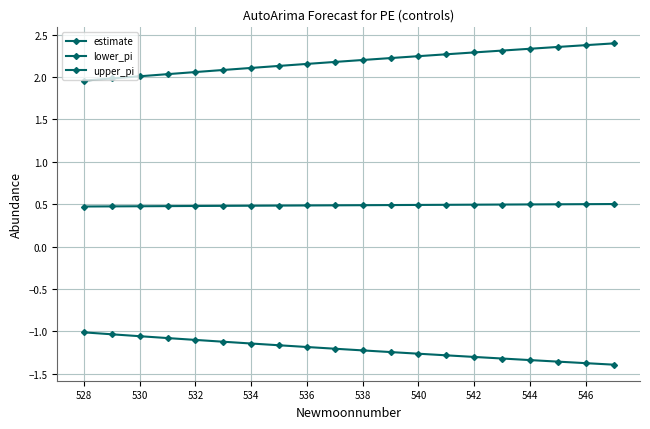

List the series in order of their peak value, highest first.

upper_pi, estimate, lower_pi